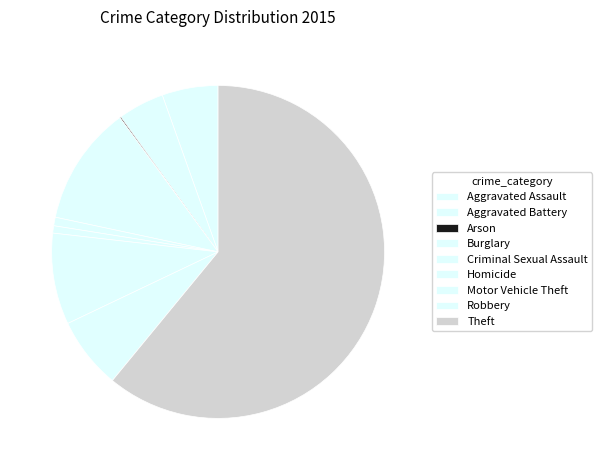

How many slices are in this pie chart?

9